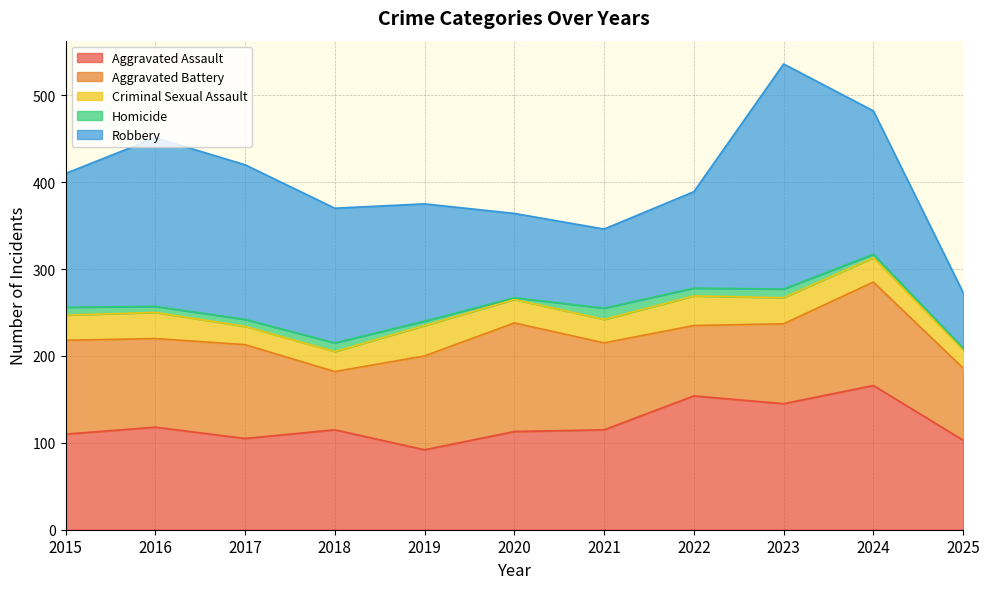

What is the value of the Aggravated Assault point at the 6th from the left?

113